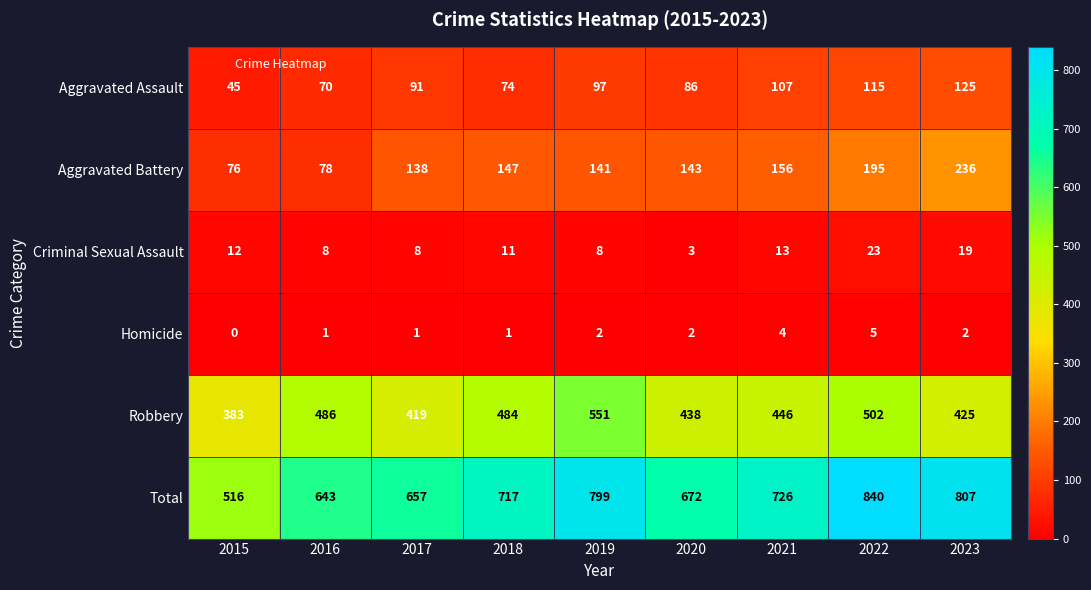

What is the sum of all Total values?

6377